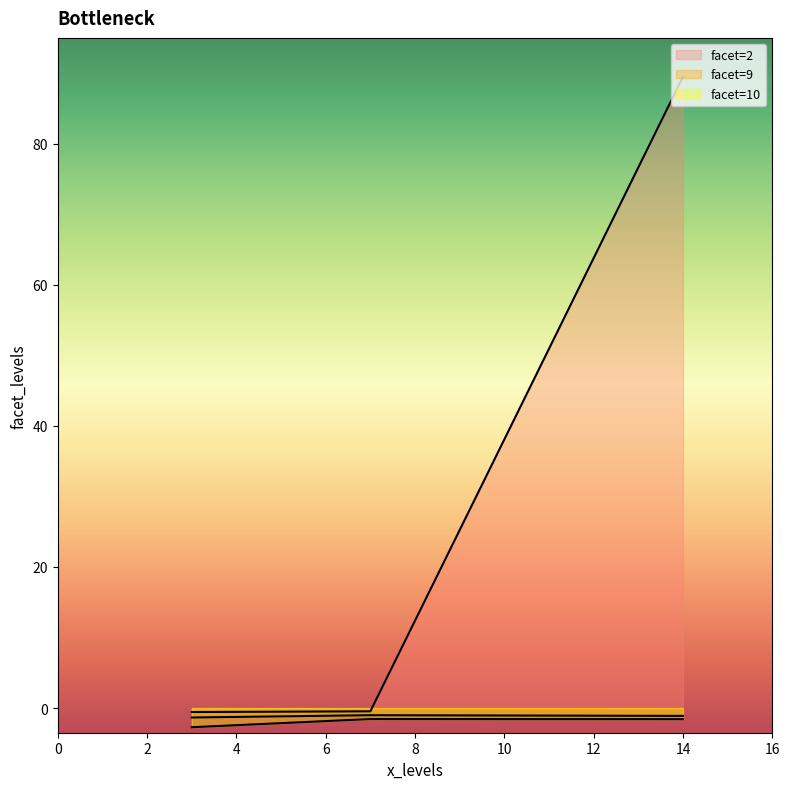

Which has a higher value, 3 or 7?

3